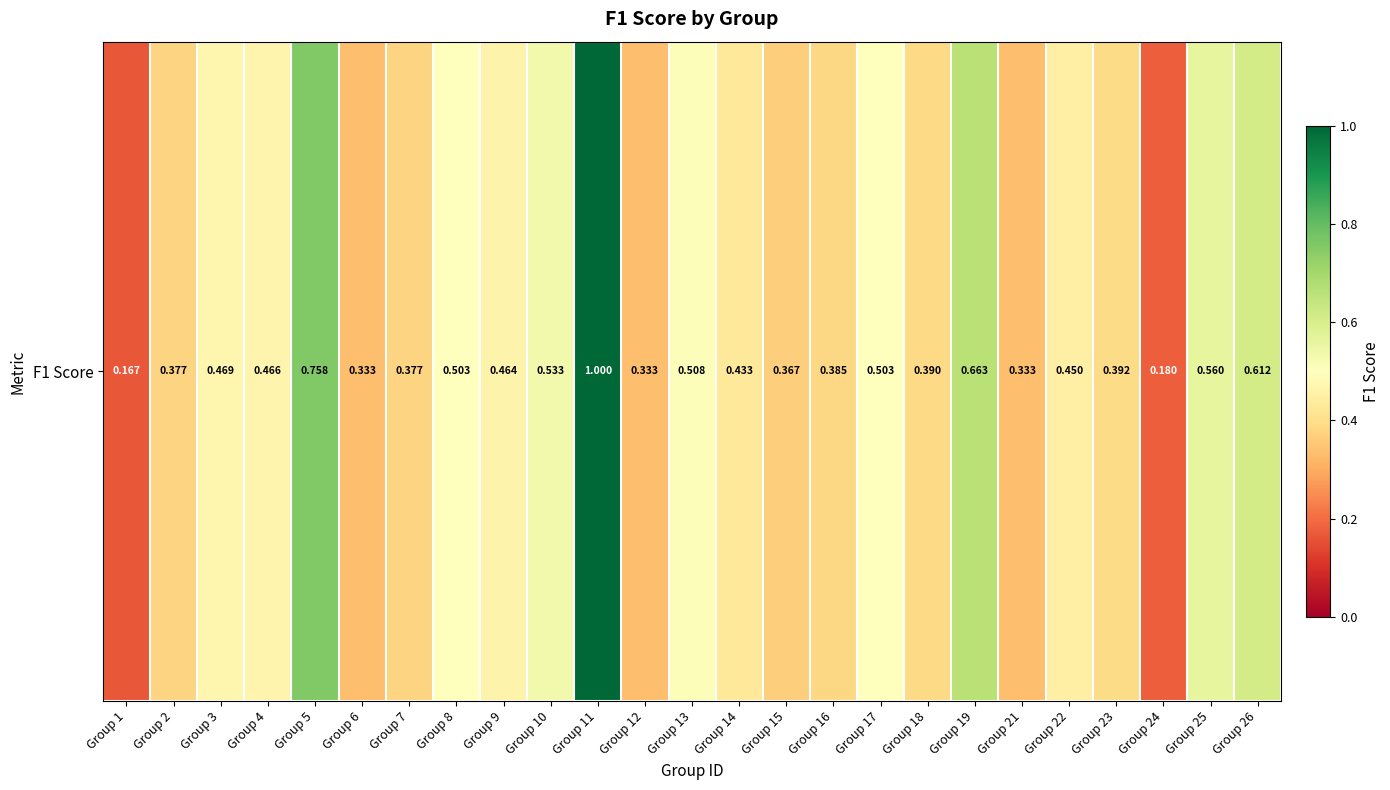

True or false: the data shows 0.6 at Group 14.

False